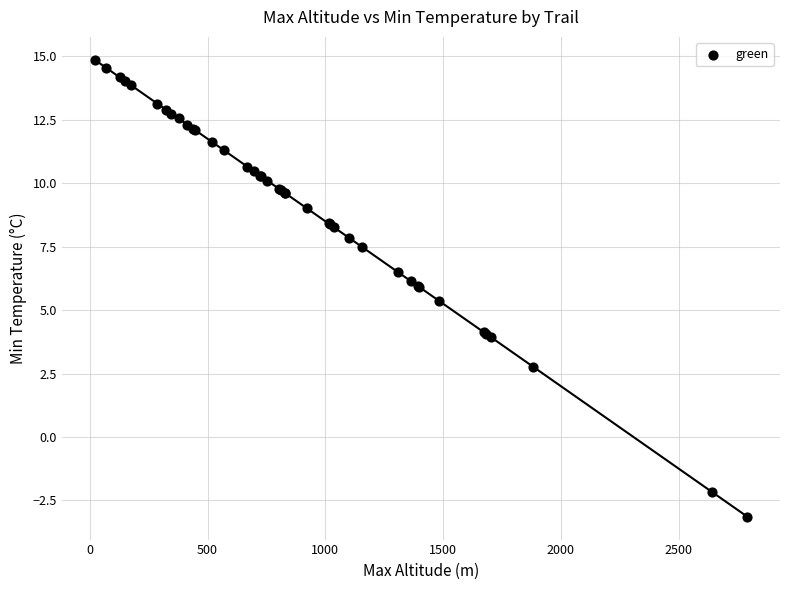

What Y value in the scatter plot is closest to 5?

5.4